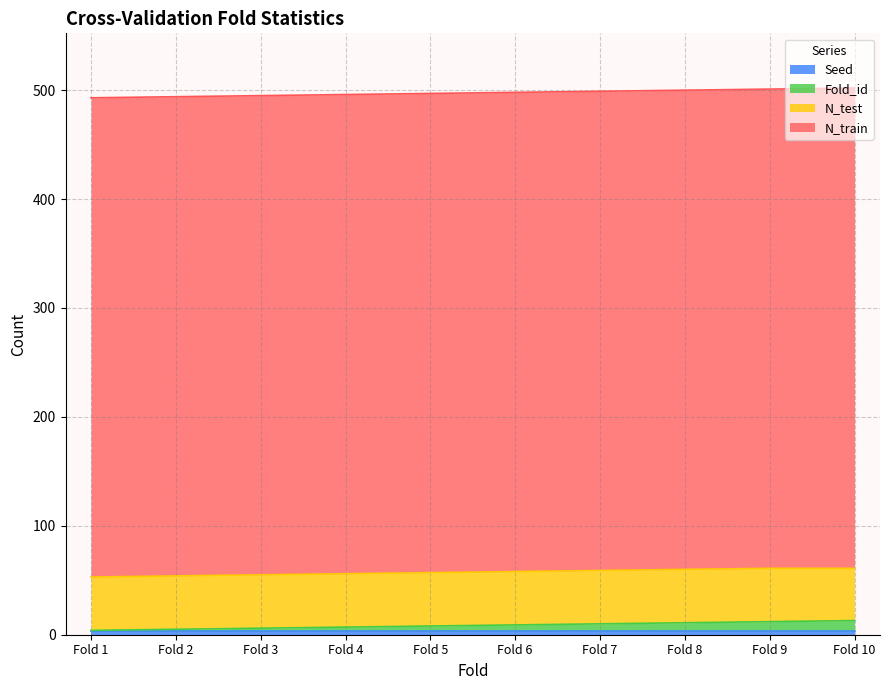

What is the average value of the N_train series?

440